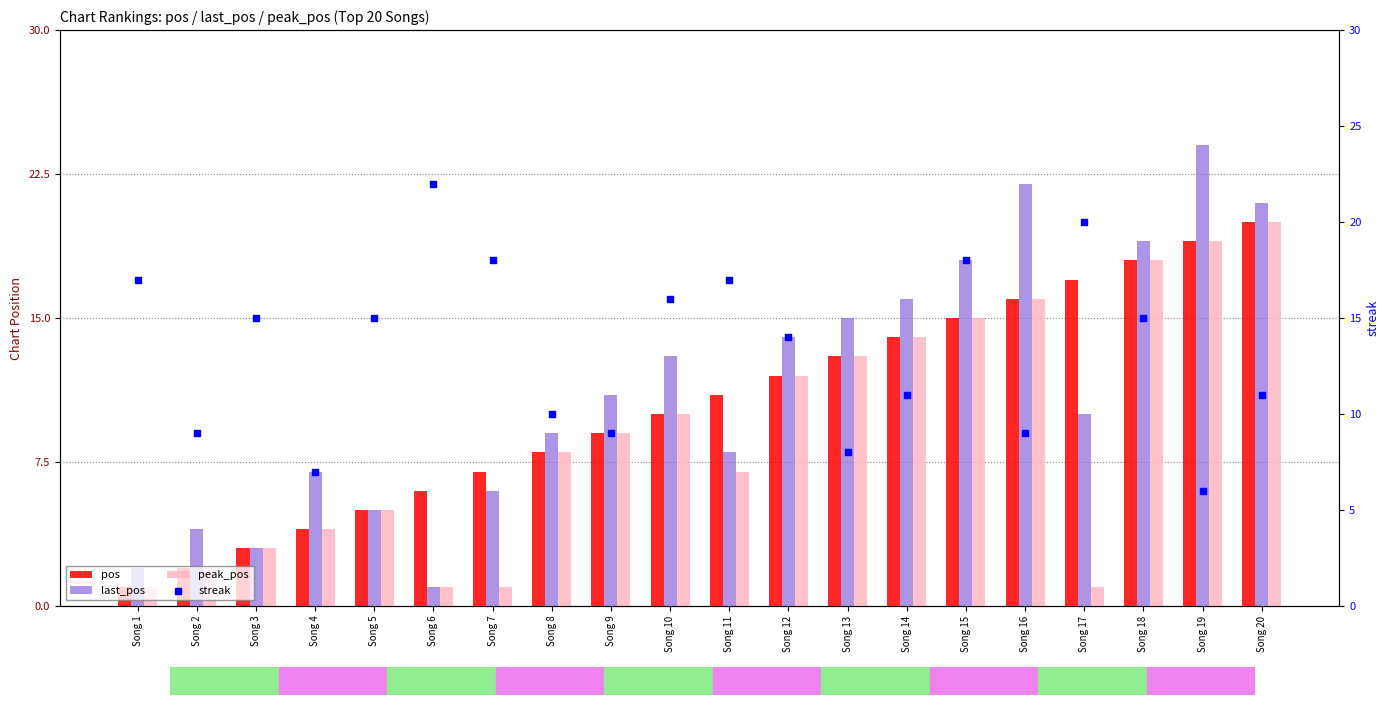

Which series contains the lowest Y value?

pos